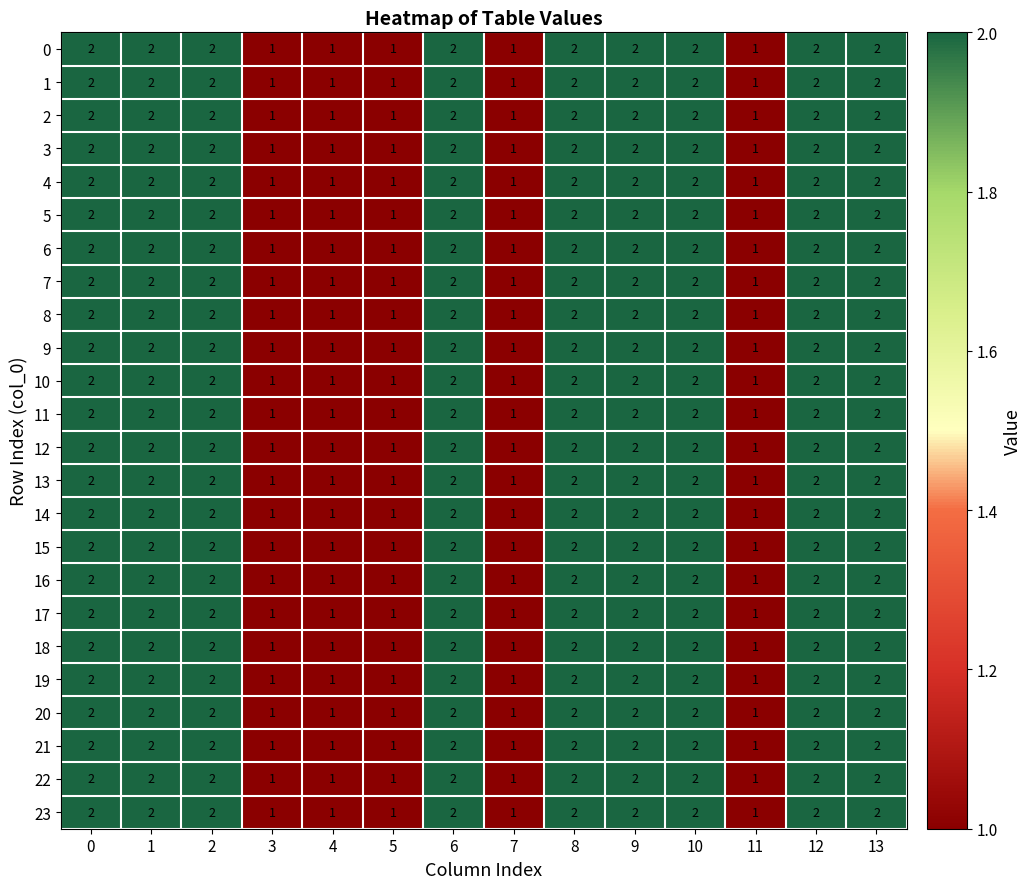

What is the sum of all 15 values?

23